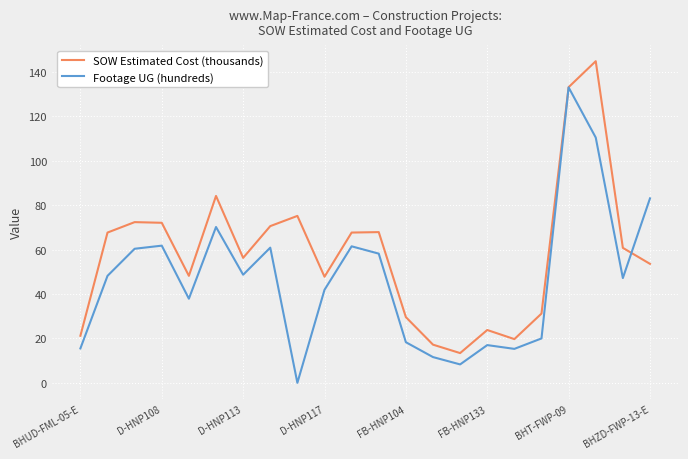

List the series in order of their overall mean, lowest first.

Footage UG (hundreds), SOW Estimated Cost (thousands)